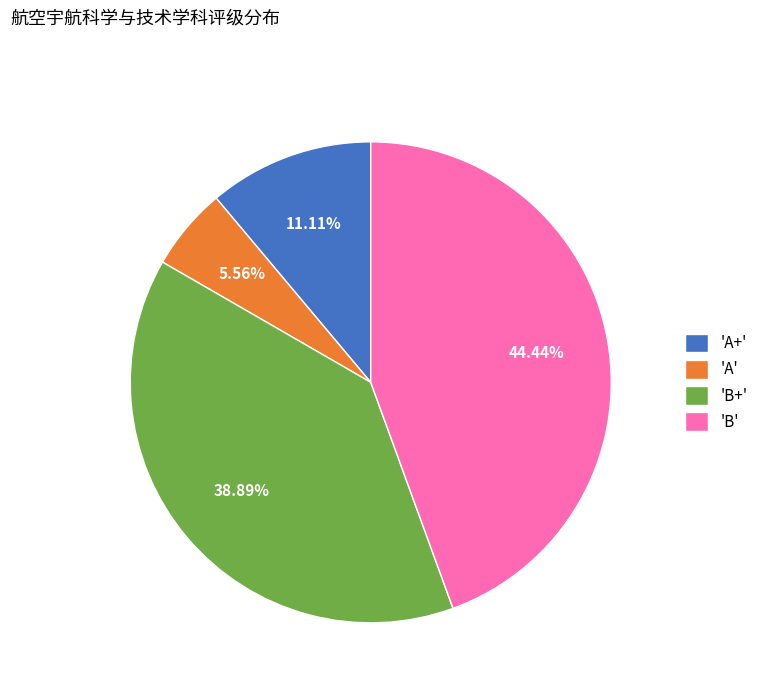

Combined, do 'B+' and 'A' account for over 50%?

No